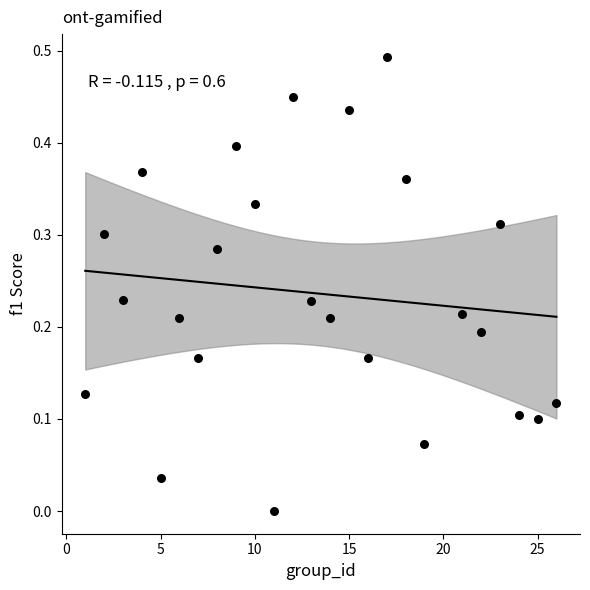

What is the range of X values (max minus min)?

25.0